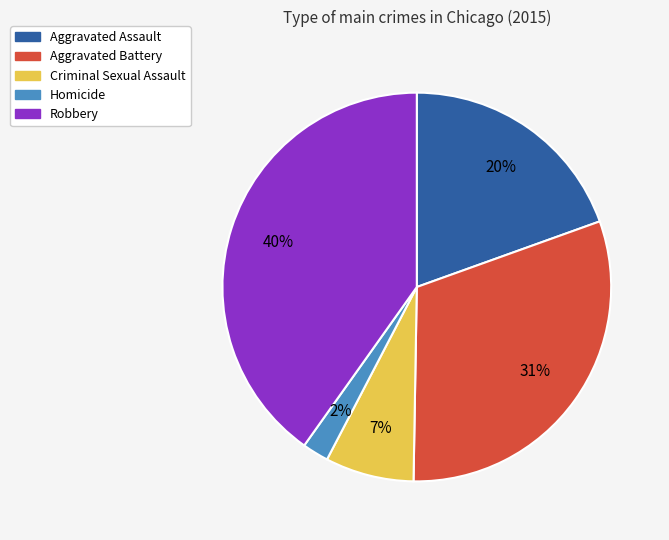

Is there a majority slice in this chart?

No